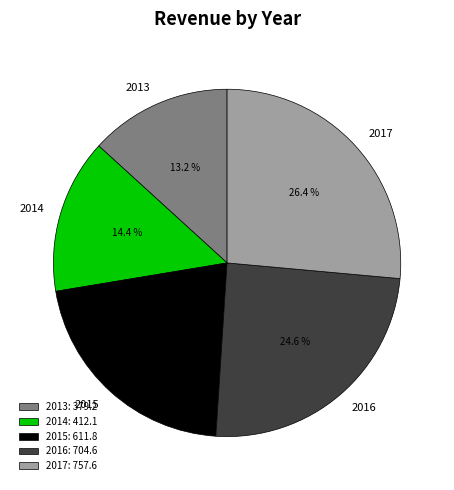

Rank the categories by value from lowest to highest.

2013, 2014, 2015, 2016, 2017